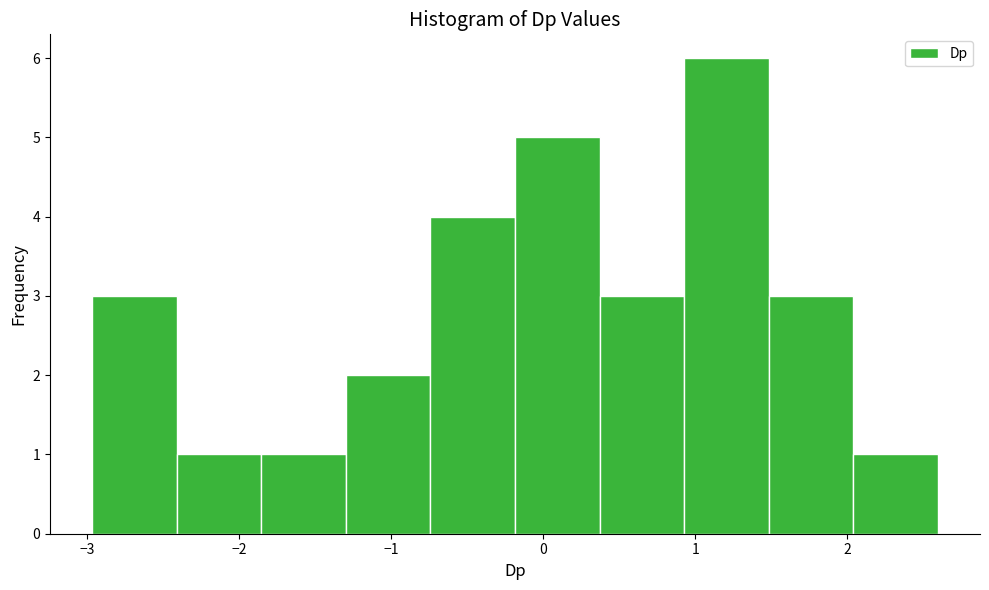

Over which range of the x-axis is the bar tallest?

0.9 to 1.5